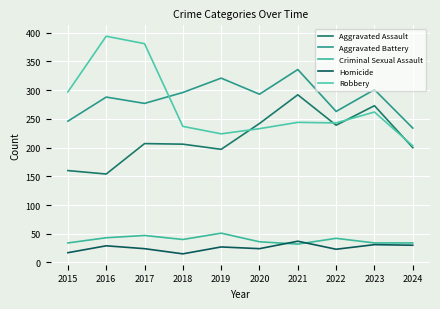

Is it true that Aggravated Assault equals 154 at 2016?

True